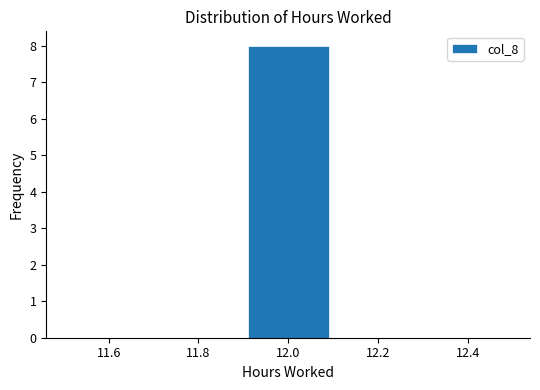

What is the height of the bar covering 11.9 to 12.1 on the x-axis? The values are not printed on the chart, so give them approximately, as read against the axis.

8